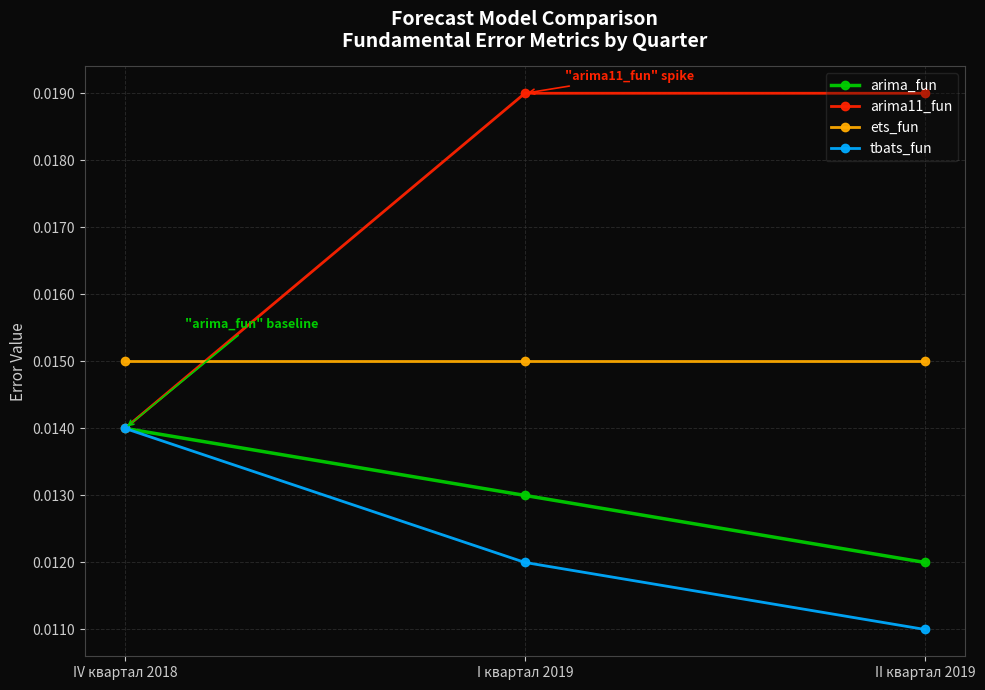

How many data points does each series have?

3